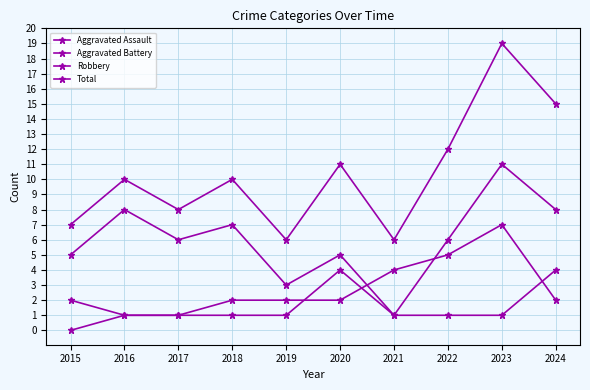

Reading left to right, list all the values displayed in this chart.

Aggravated Assault: 0	1	1	1	1	4	1	1	1	4
Aggravated Battery: 2	1	1	2	2	2	4	5	7	2
Robbery: 5	8	6	7	3	5	1	6	11	8
Total: 7	10	8	10	6	11	6	12	19	15